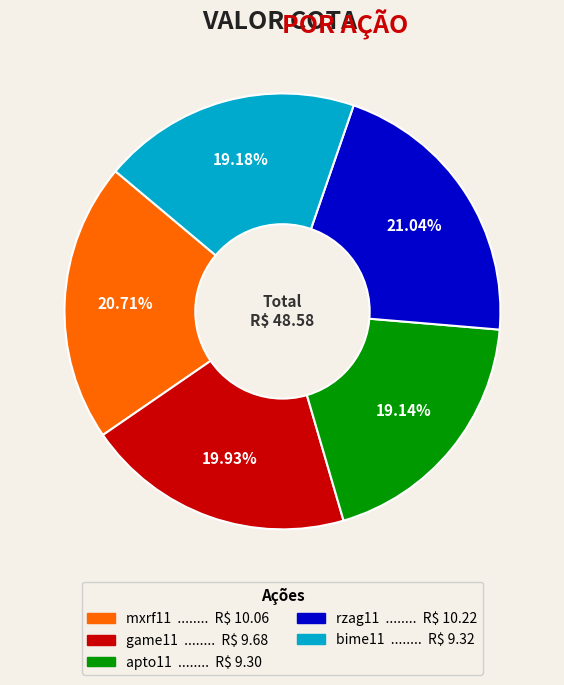

How many slices are in this pie chart?

5